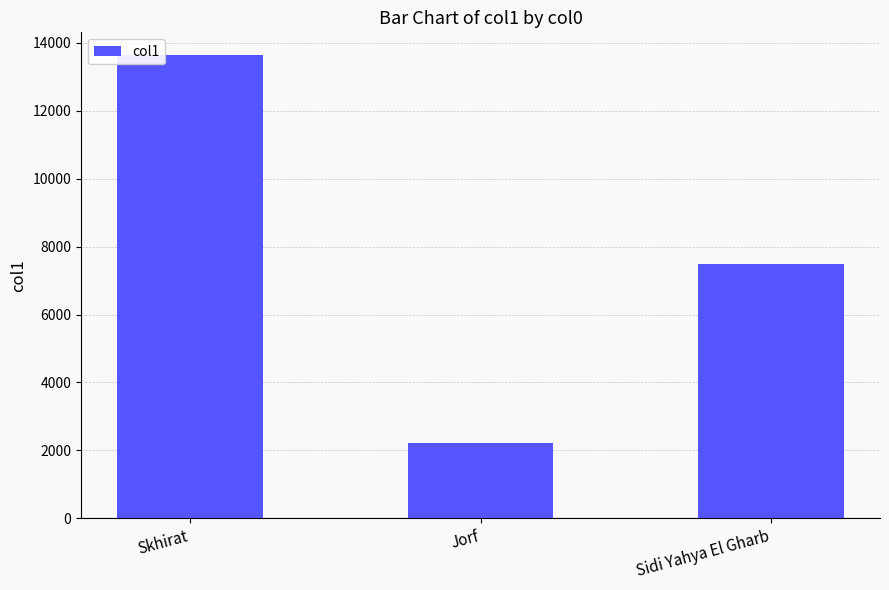

Reading left to right, list all the values displayed in this chart.

Skhirat=13623	Jorf=2227	Sidi Yahya El Gharb=7498